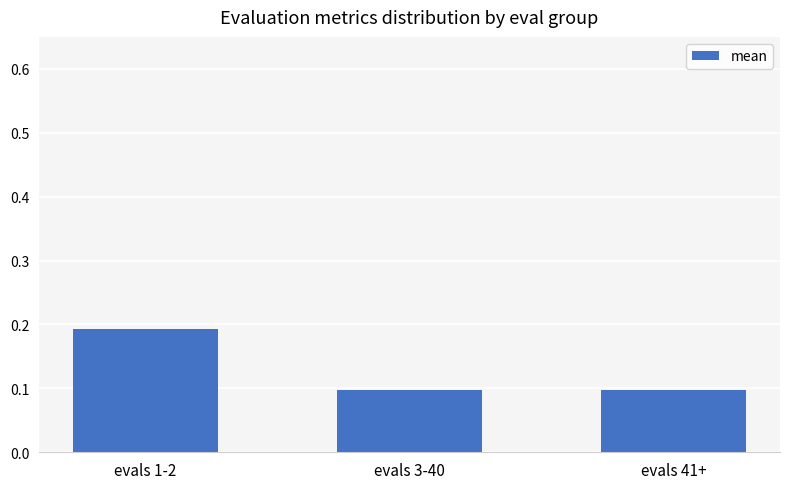

Which has a higher value, evals 1-2 or evals 41+?

evals 1-2